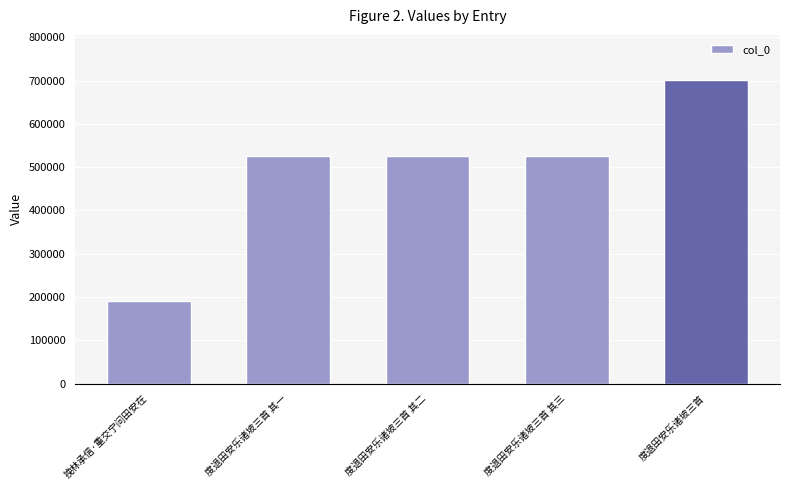

The chart shows a value of 191625 at 挽林承信·重交宁问田安在. True or false?

True